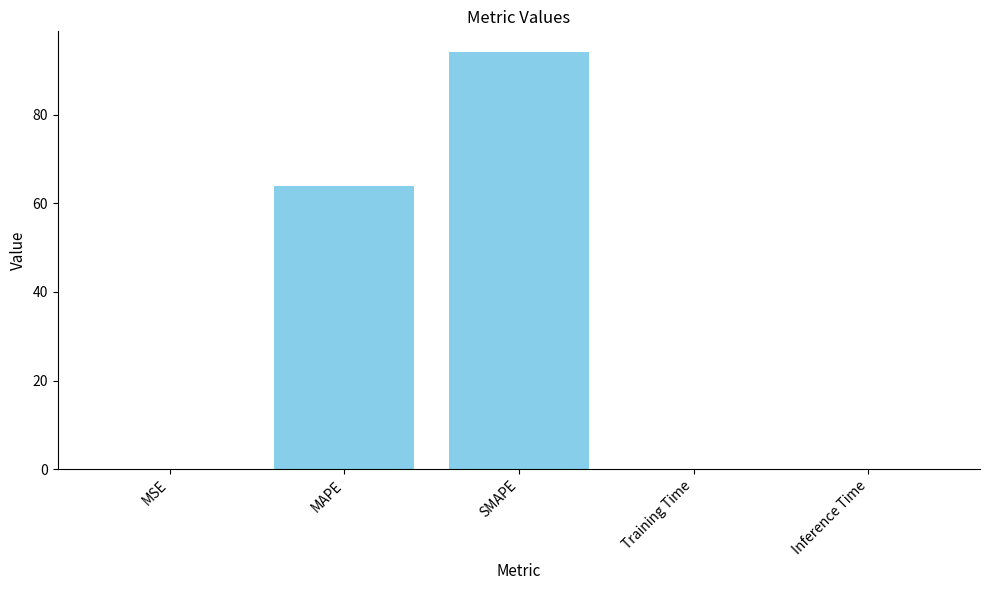

What is the sum of the values at MSE and MAPE?

64.0